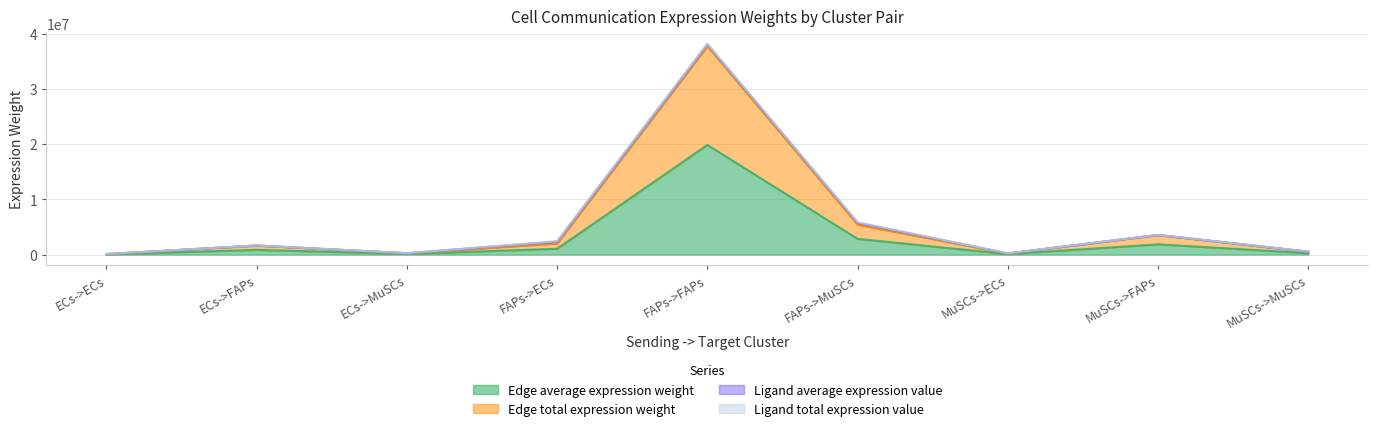

At which category does Edge total expression weight reach its first local valley?

ECs->MuSCs